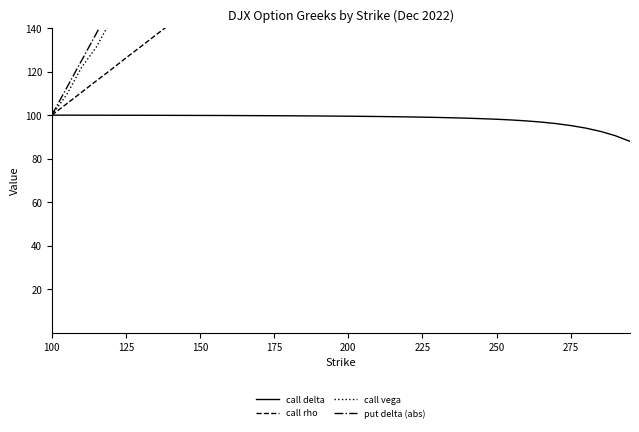

What is the difference between the second highest and minimum values in the put delta (abs) series?

11800.0